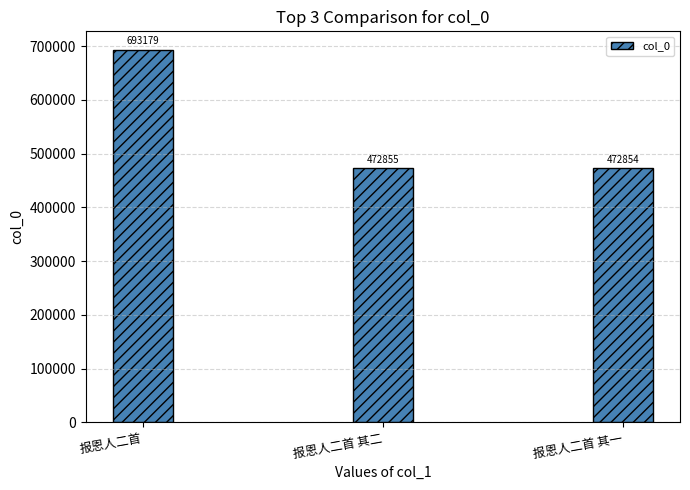

Reading right to left, what are all the values shown in this chart?

472854	472855	693179